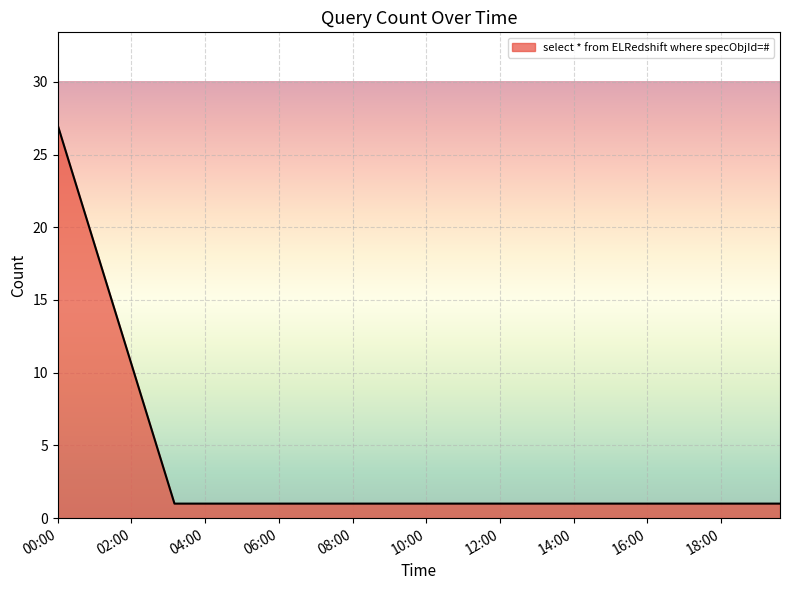

What is the sum of all values?

29